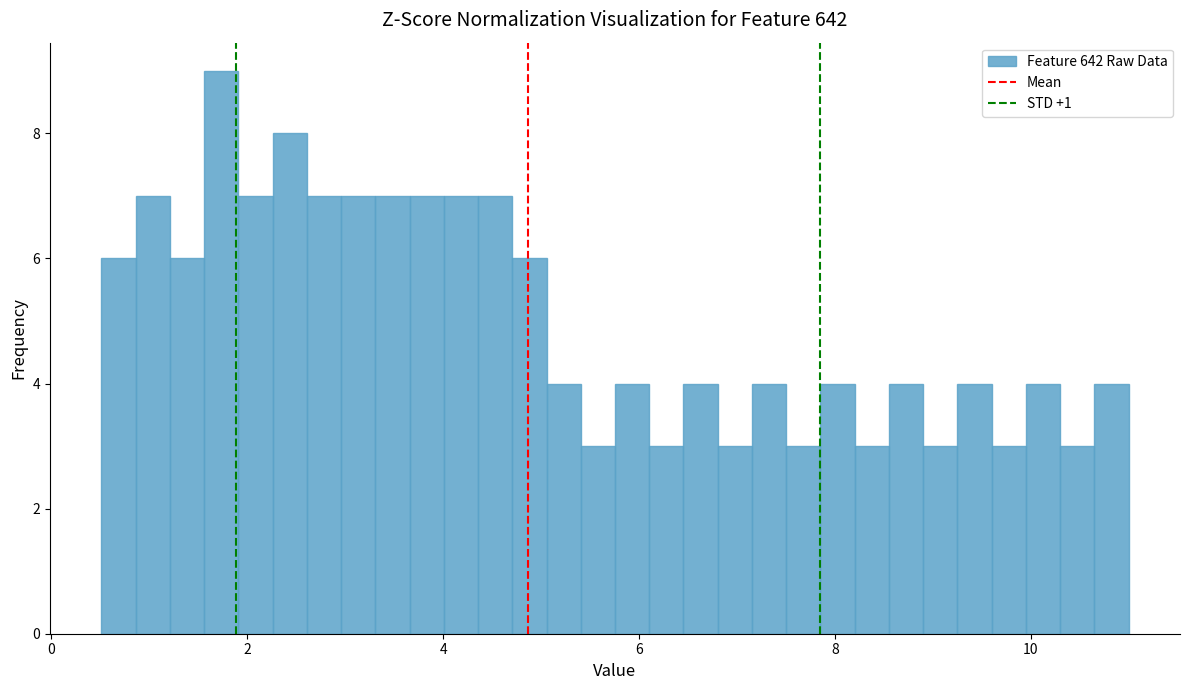

Read against the x-axis, roughly where is the centre of the tallest bar?

1.8